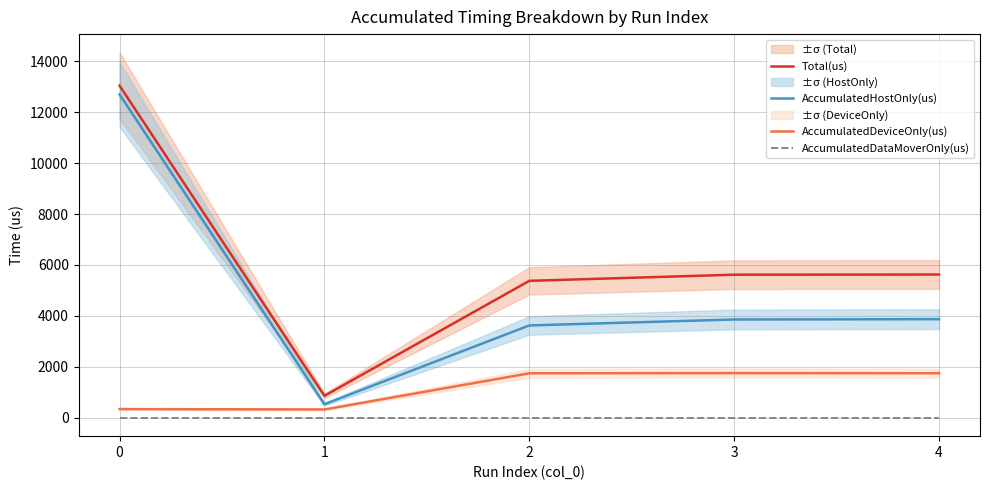

What is the sum of the Total(us) values at 4 and 3?

11246.0